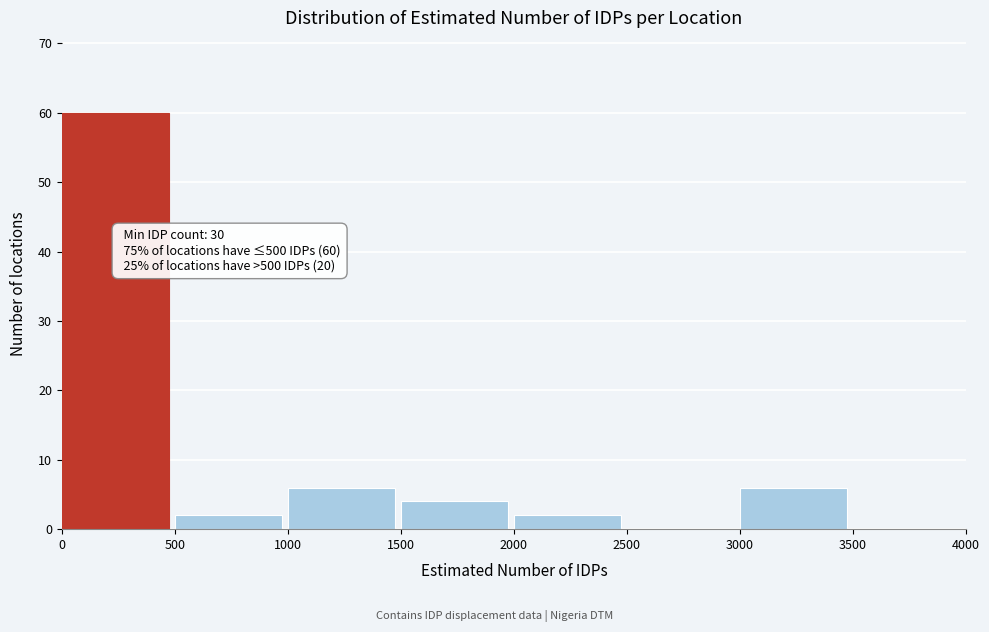

Over which range of the x-axis is the bar tallest?

0 to 500